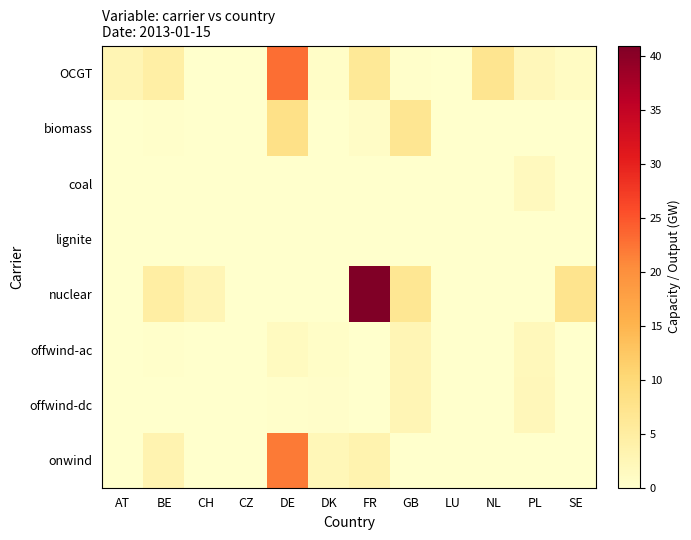

What is the spread (max minus min) of values at AT?

2.8